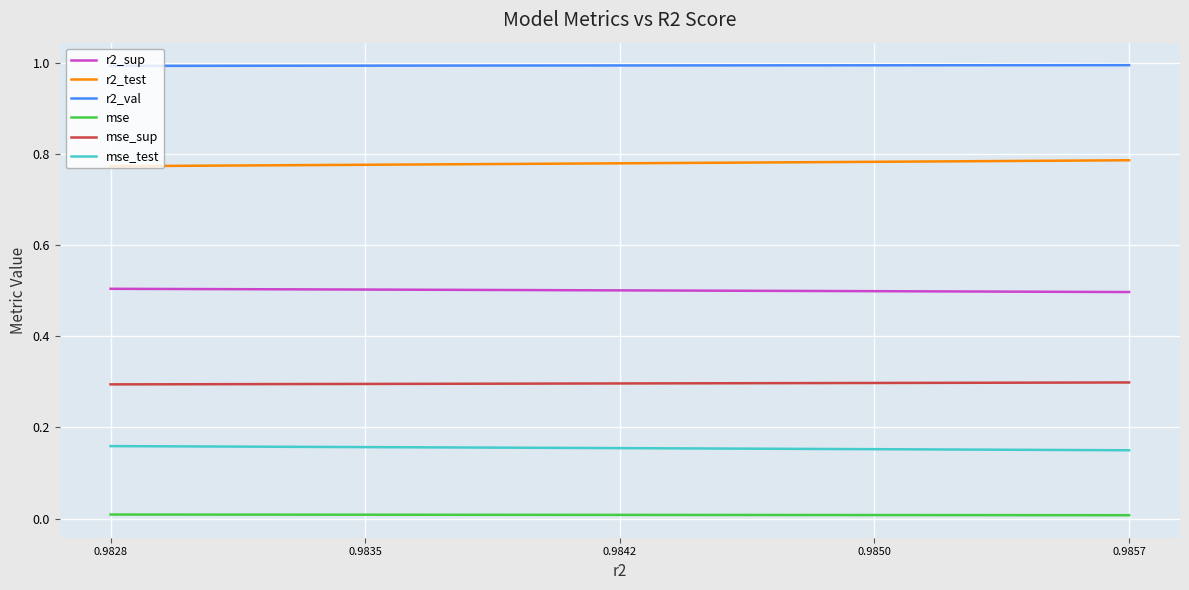

What is the maximum value for r2_sup?

0.5